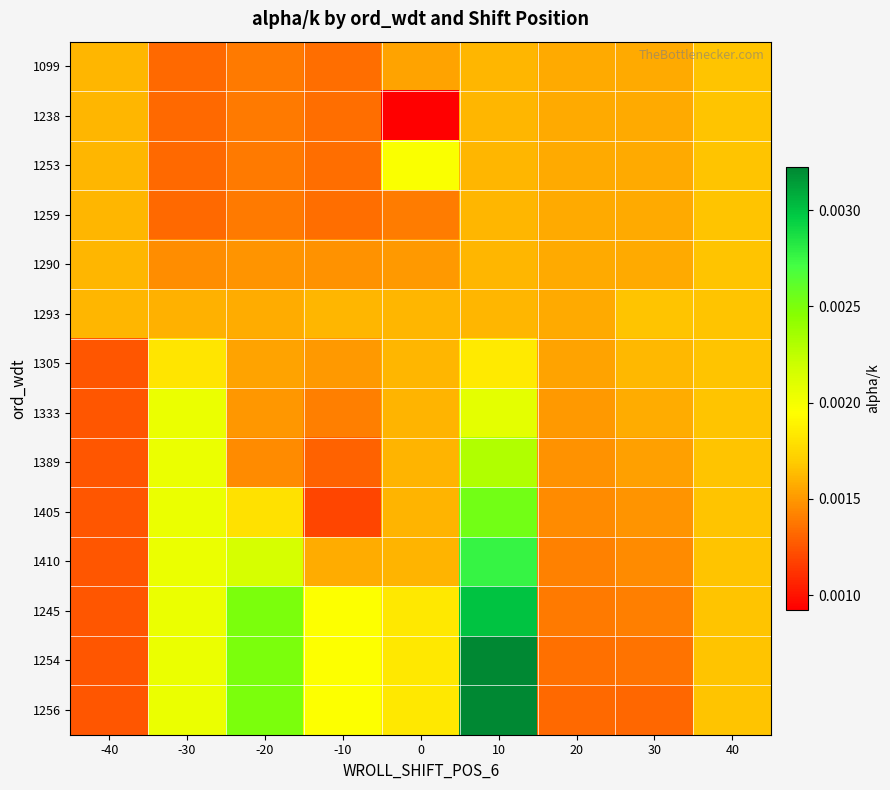

Rank the series at -30 from highest to lowest value.

1333, 1389, 1405, 1410, 1245, 1254, 1256, 1305, 1293, 1290, 1099, 1238, 1253, 1259